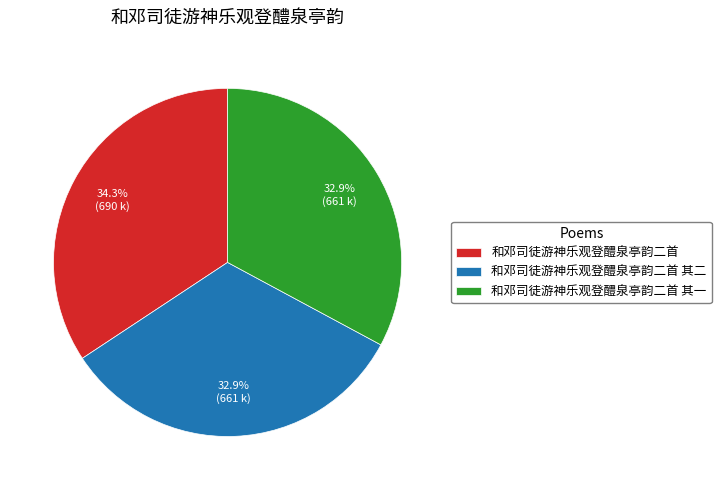

What is the largest slice in the pie chart?

和邓司徒游神乐观登醴泉亭韵二首